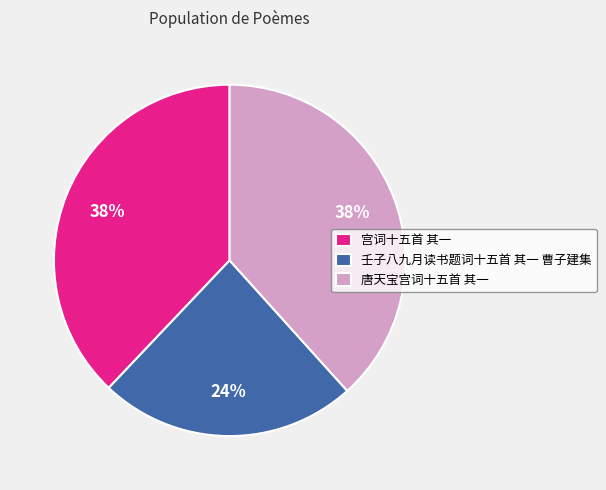

To the nearest percent, what portion does 唐天宝宫词十五首 其一 represent?

38%